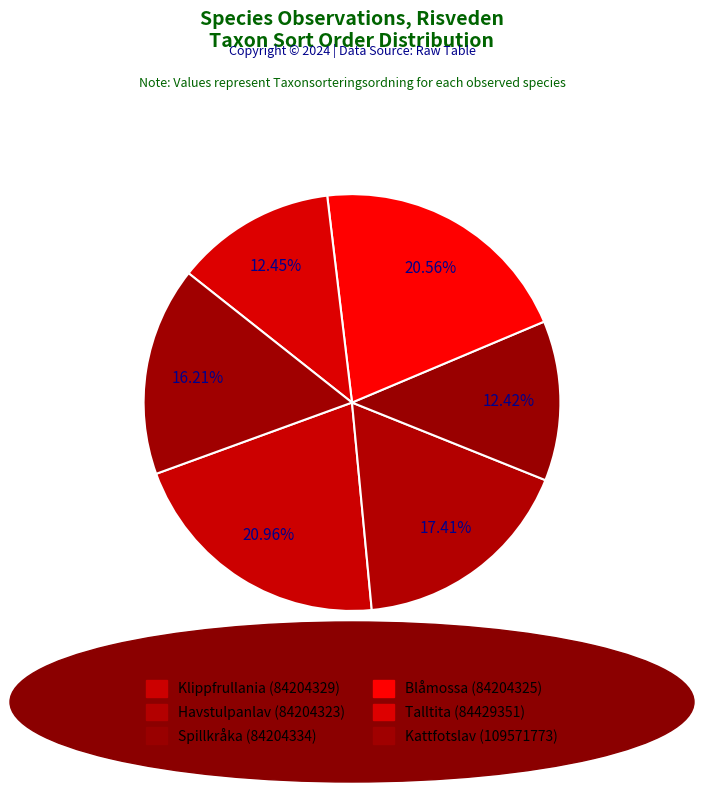

To the nearest percent, what is the combined percentage of Klippfrullania (84204329) and Kattfotslav (109571773)?

37%